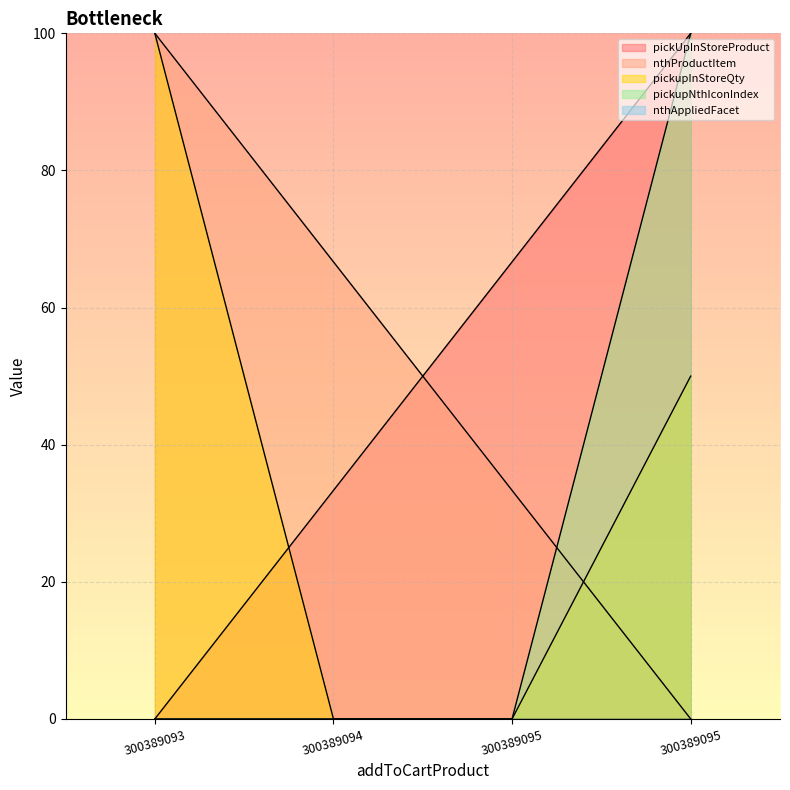

How many lines are shown in the chart?

5